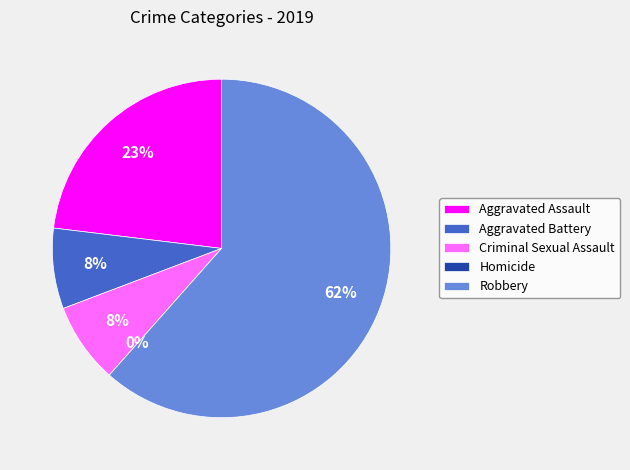

Does any single category account for the majority?

Yes